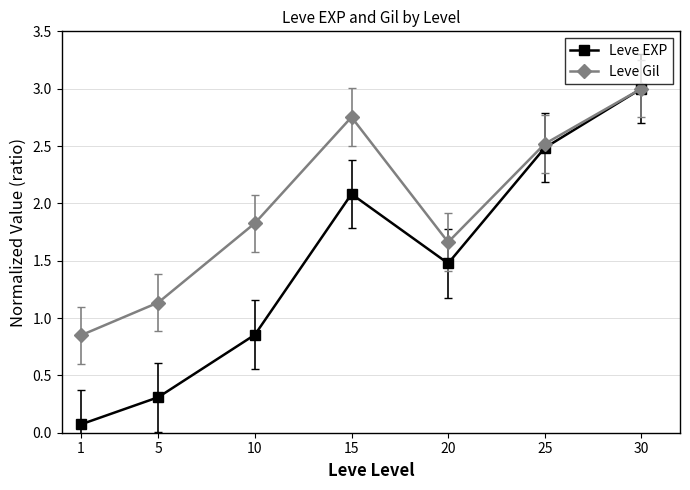

Where is Leve EXP nearest to the value 1?

10